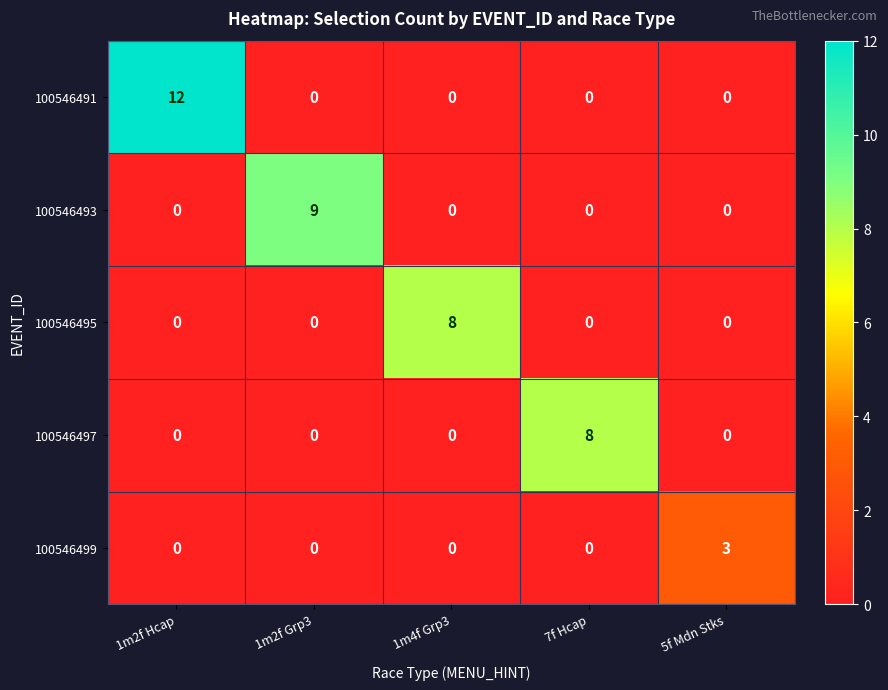

What is the maximum value shown in the chart?

12